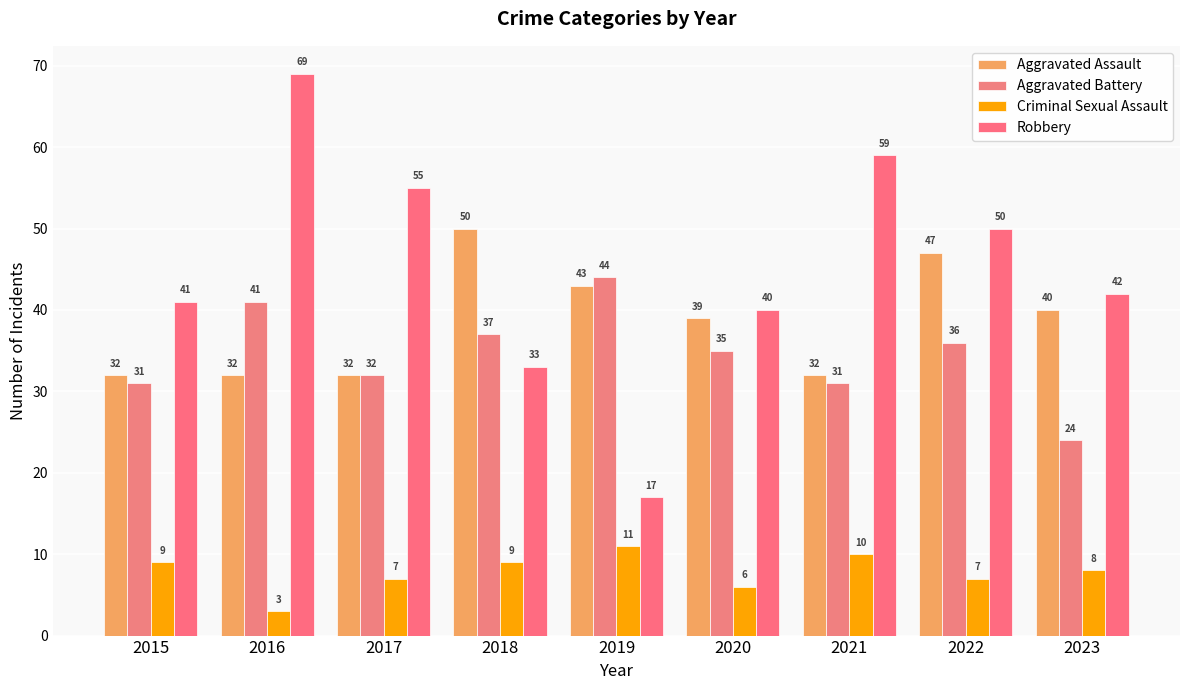

Which series has the largest total across all categories?

Robbery